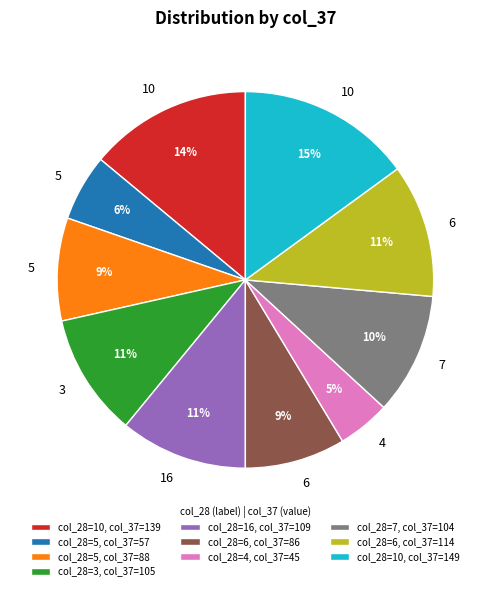

Is it true that col_28=3, col_37=105 is 11% of the pie?

True